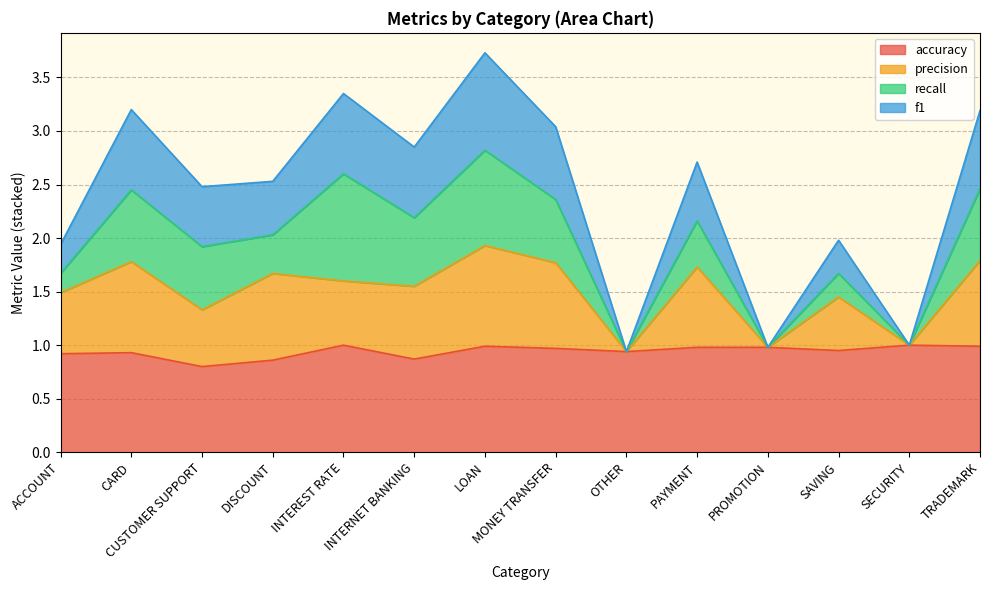

What is the highest value of the accuracy series?

1.0